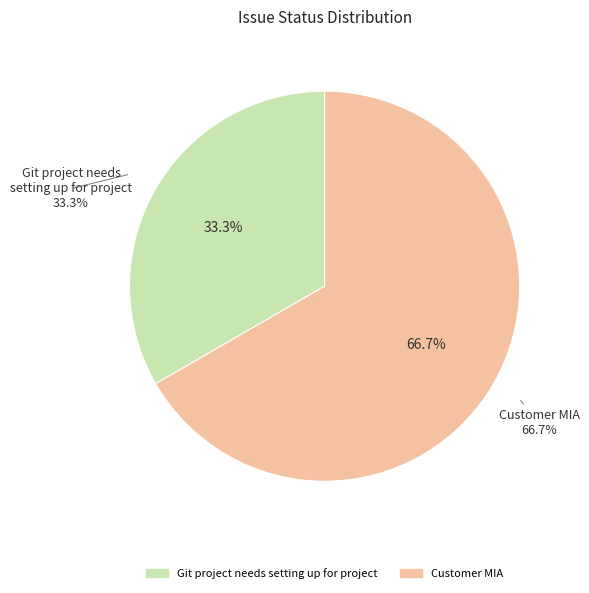

What is the smallest slice in the pie chart?

Git project needs setting up for project